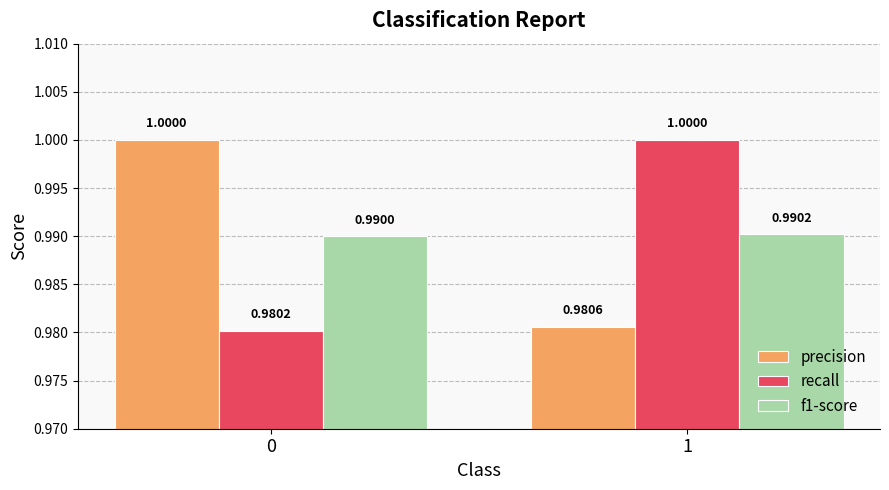

Reading left to right, extract all data points from this chart.

precision: 0=1.0	1=1.0
recall: 0=1.0	1=1.0
f1-score: 0=1.0	1=1.0